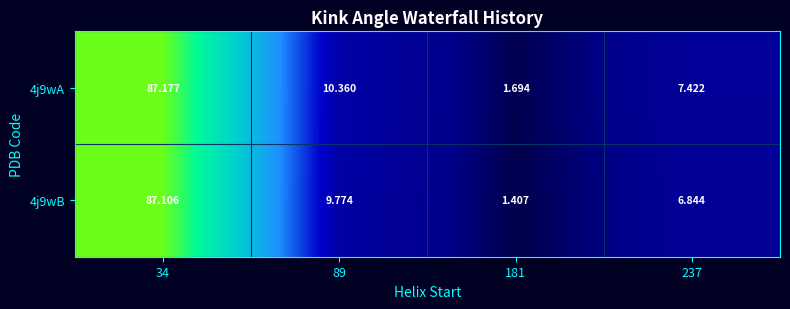

At which category is the sum across all series the highest?

34